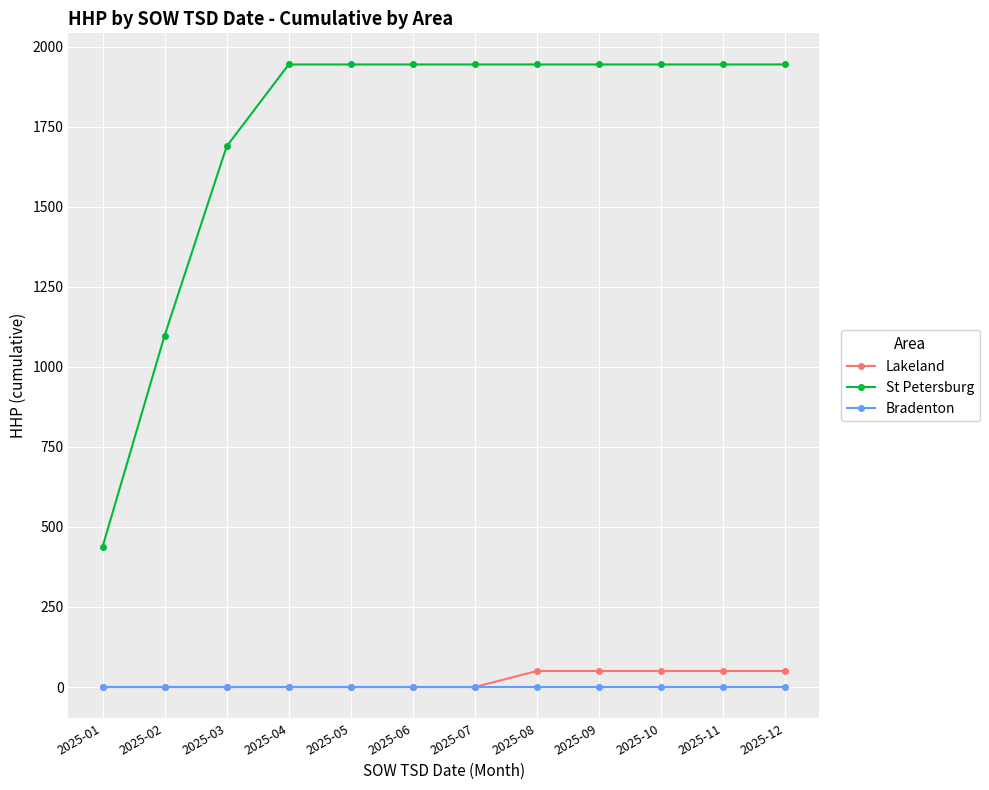

How many distinct data groups are displayed?

3